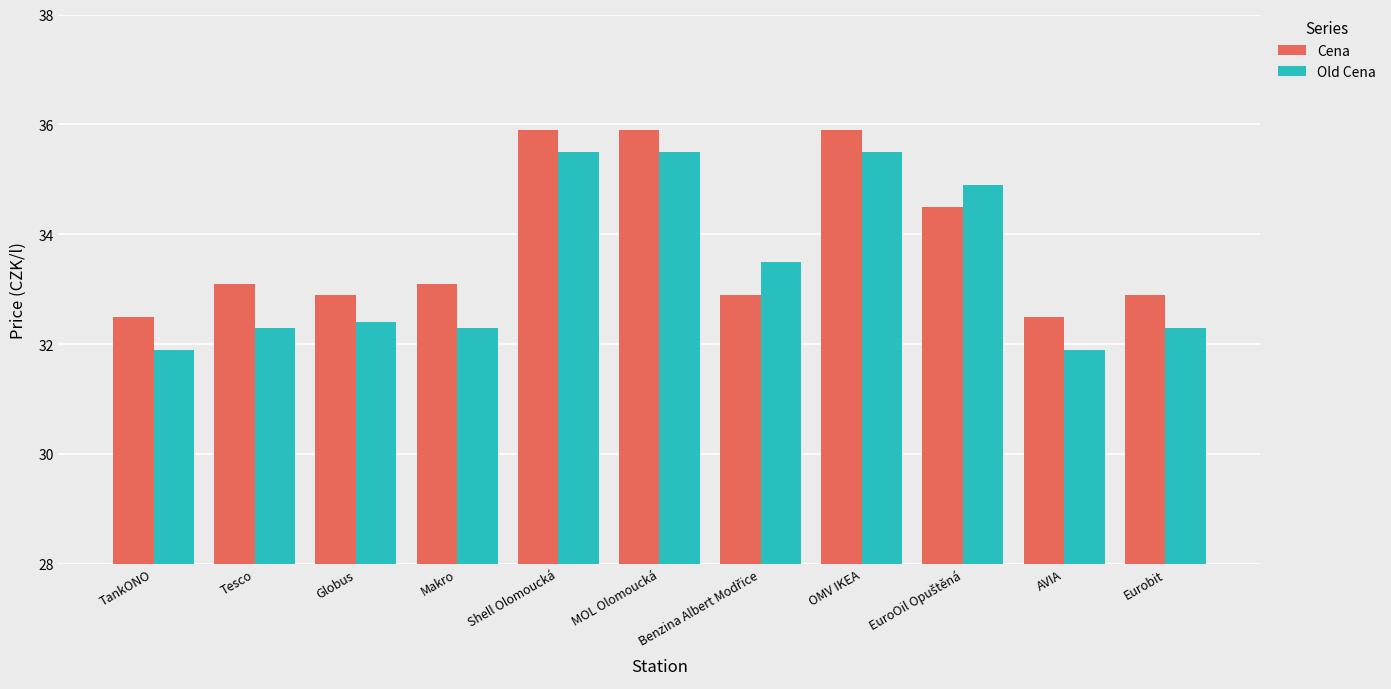

What are all the series names shown in the legend?

Cena, Old Cena